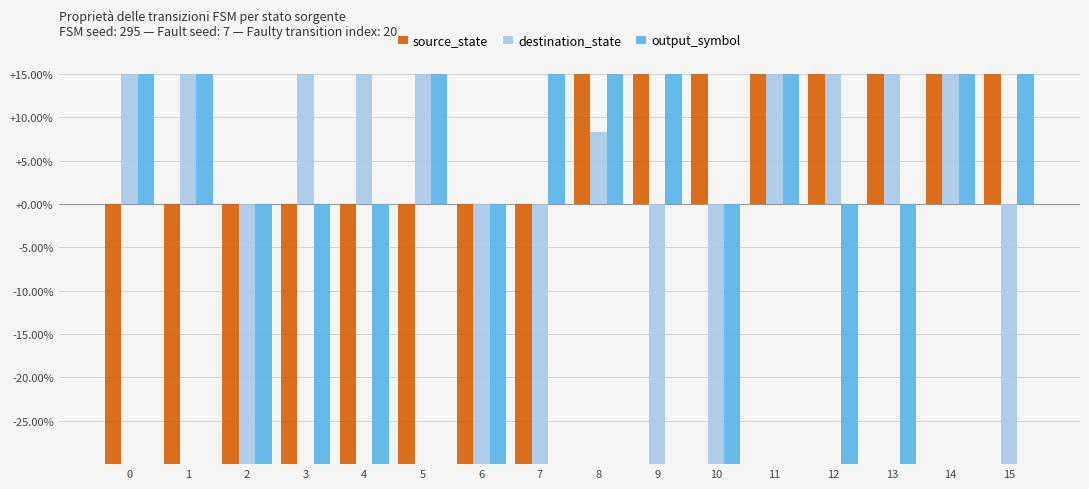

Rank the series by their maximum value, from lowest to highest.

output_symbol, destination_state, source_state